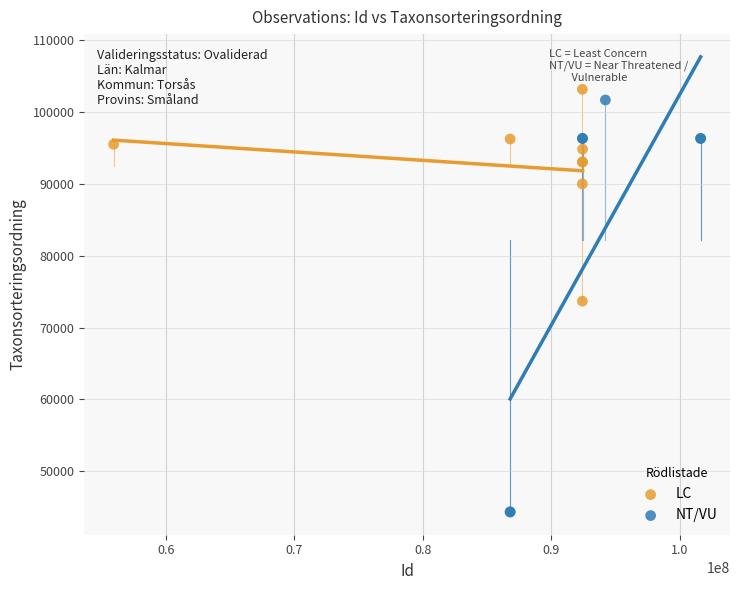

Which series contains the lowest Y value?

NT/VU